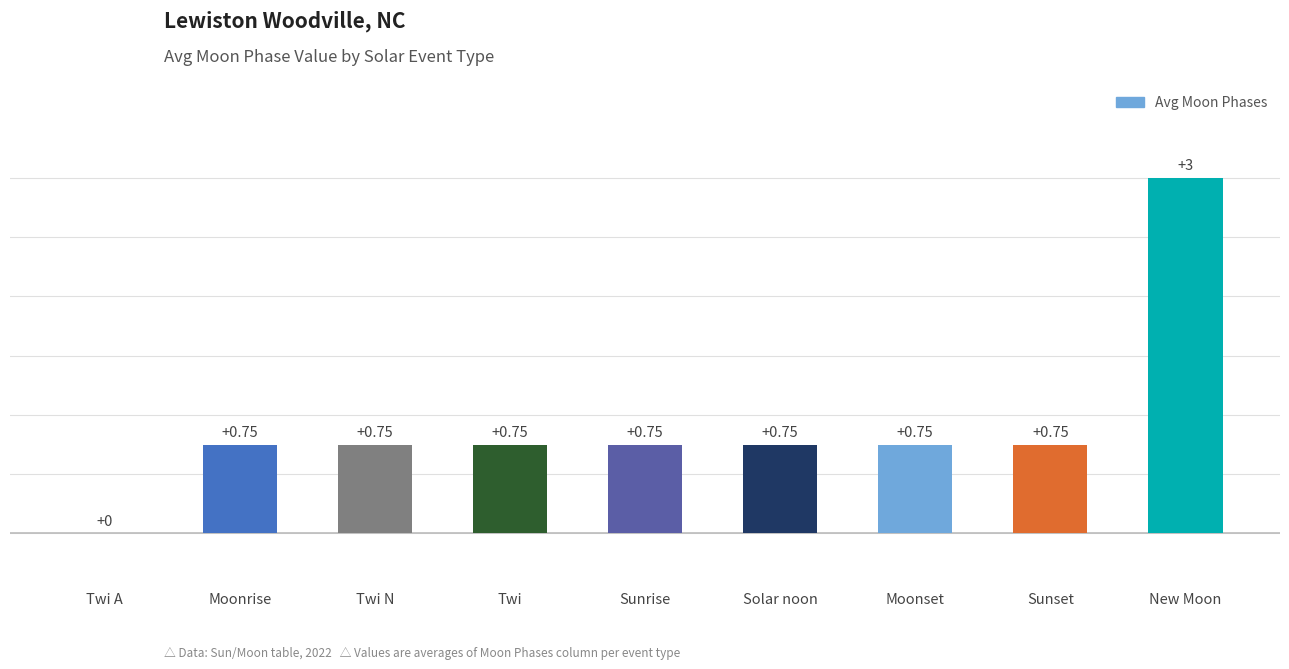

Which category has the highest value across all series?

New Moon